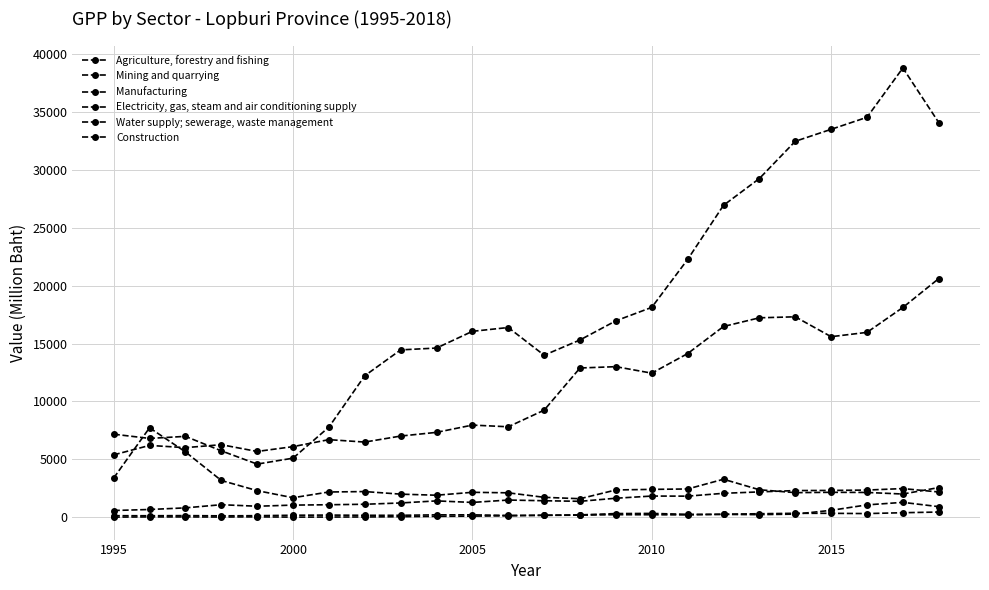

What is the difference between the maximum and minimum values in the Agriculture, forestry and fishing series?

15209.8